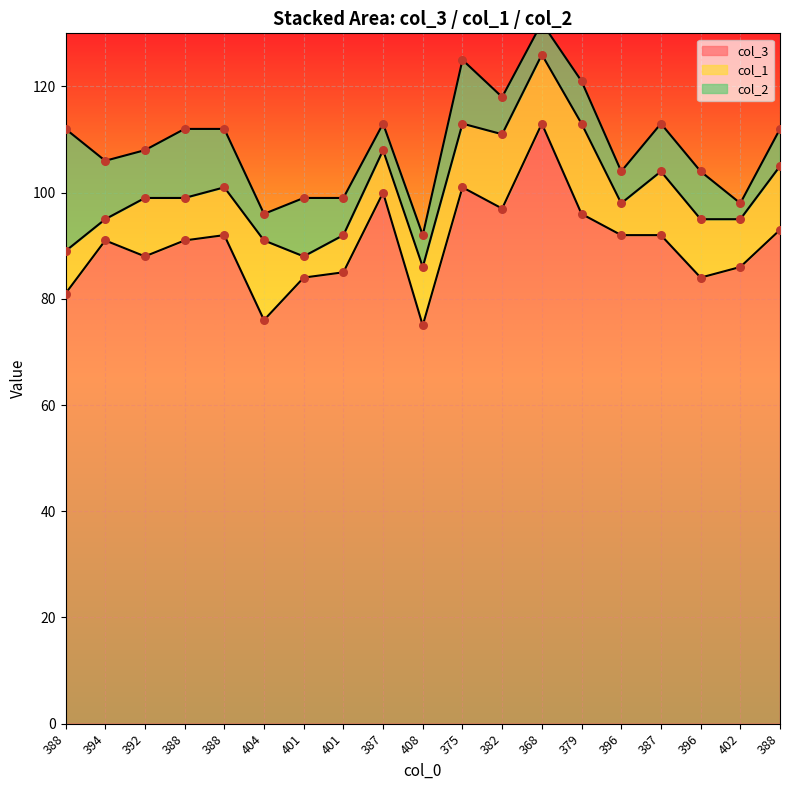

What are all the series names shown in the legend?

col_3, col_1, col_2